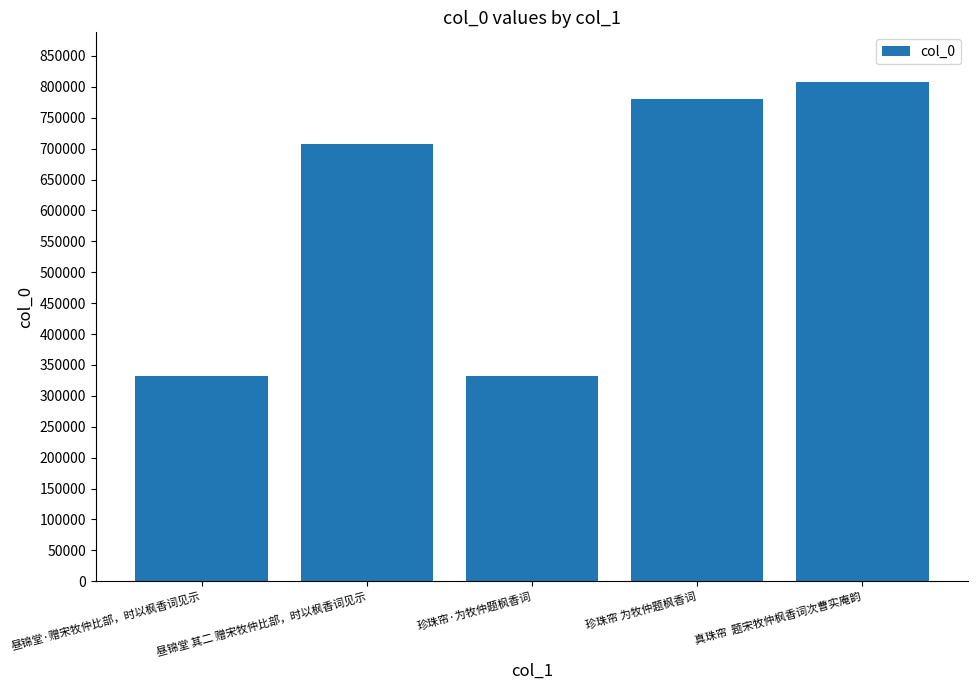

Is it true that the value at 昼锦堂·赠宋牧仲比部，时以枫香词见示 is 437874?

False